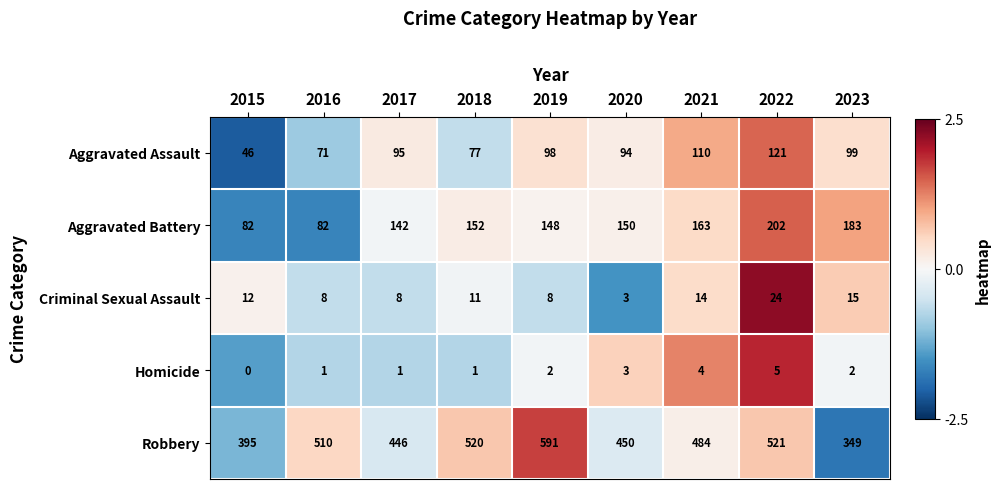

What is the lowest value of the Criminal Sexual Assault series?

3